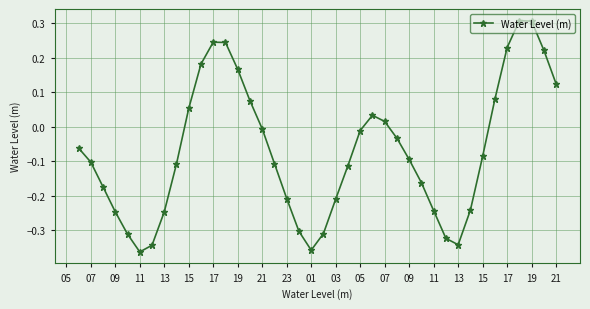

What is the greatest value displayed?

0.3